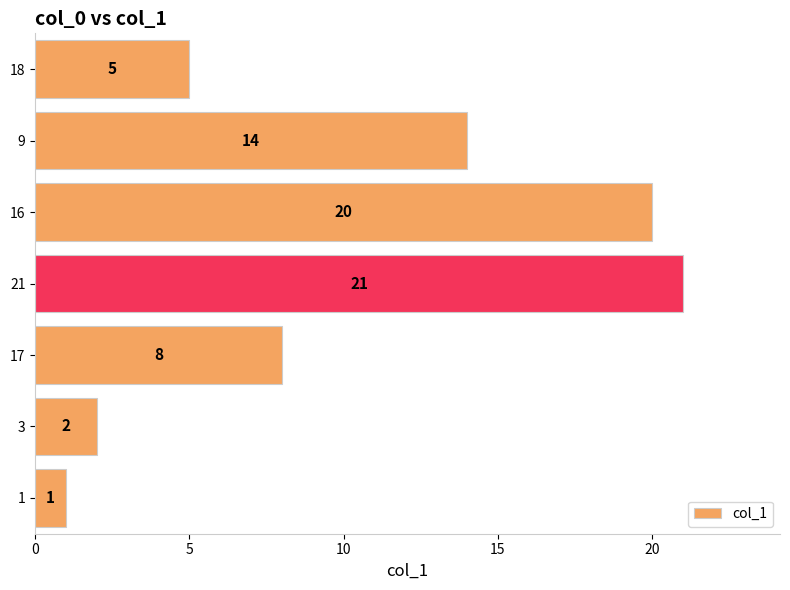

What is the maximum value shown in the chart?

21